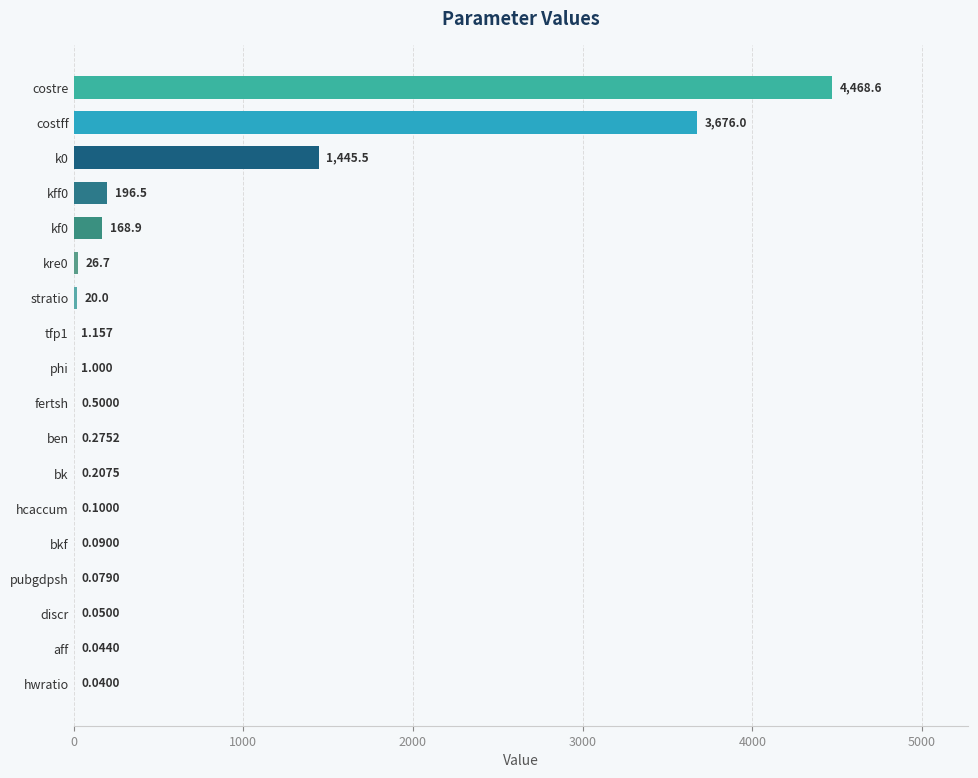

How many categories are shown in the chart?

18